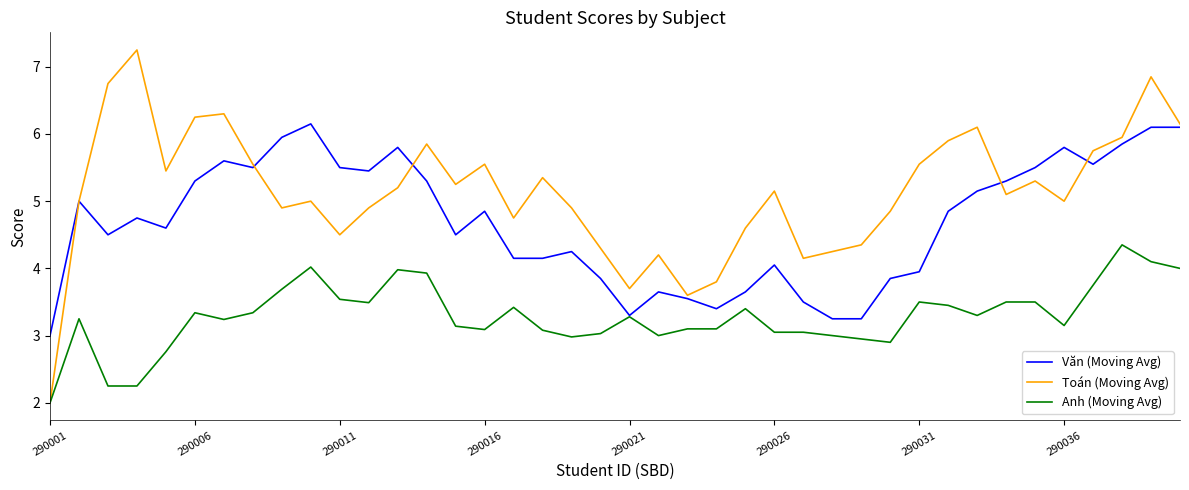

Which series has the widest spread of values?

Toán (Moving Avg)